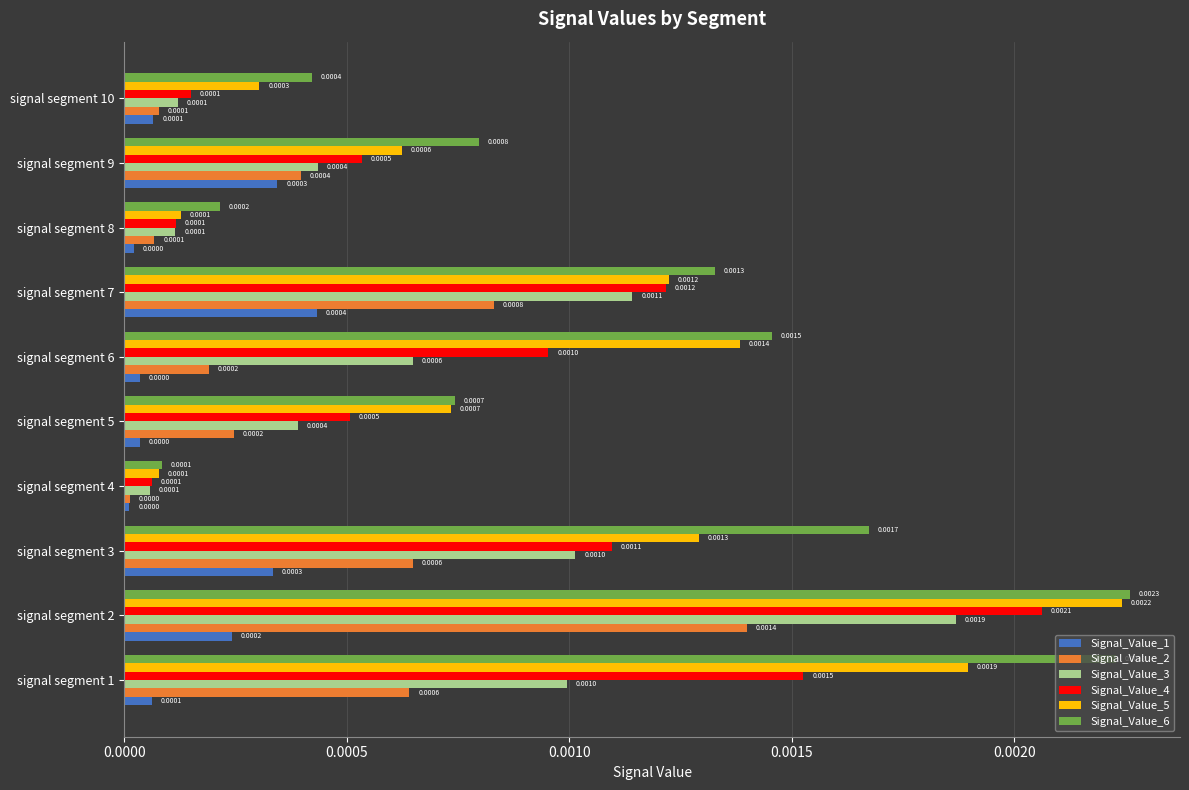

Is the value of Signal_Value_6 at signal segment 5 greater than the value of Signal_Value_2 at signal segment 6?

Yes